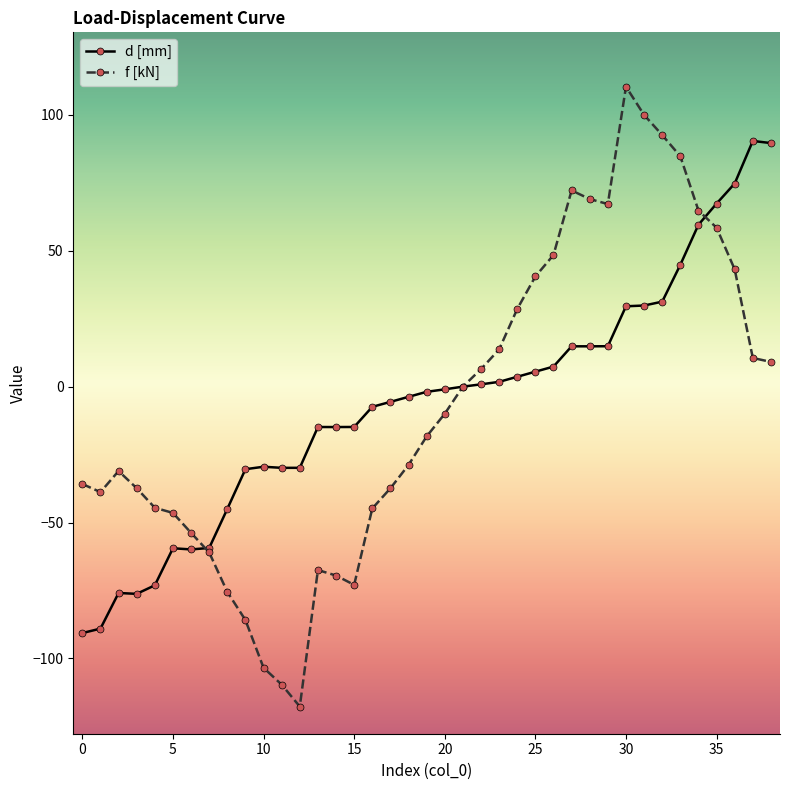

After their last crossing, which series has the higher values: f [kN] or d [mm]?

d [mm]